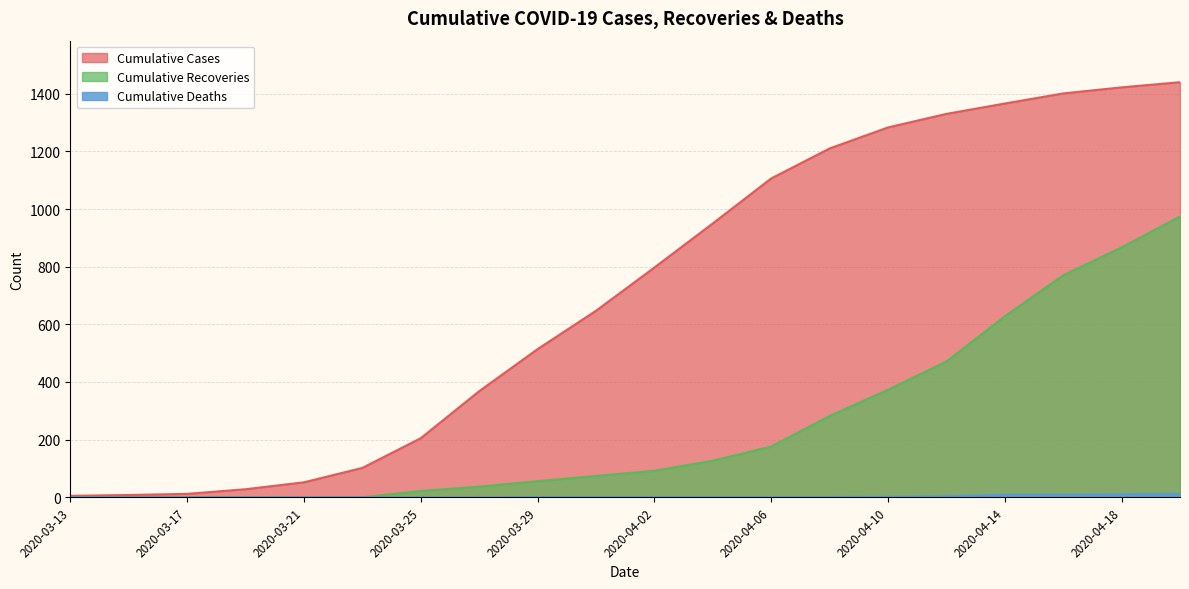

The value of Cumulative Recoveries at 2020-03-25 is 22. True or false?

True